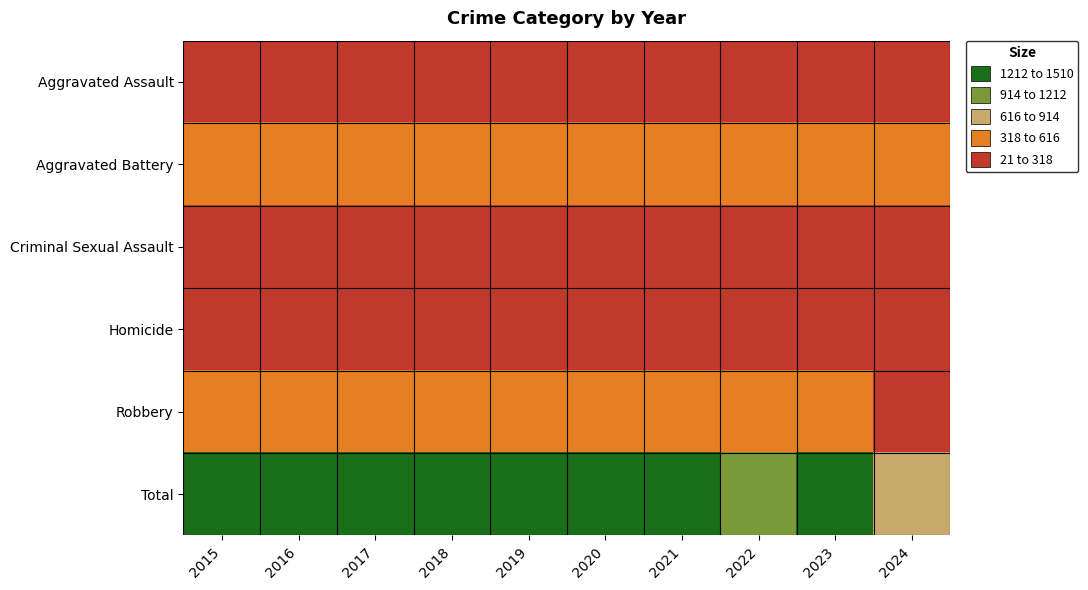

Between 2019 and 2024, which series saw the biggest shift?

Total